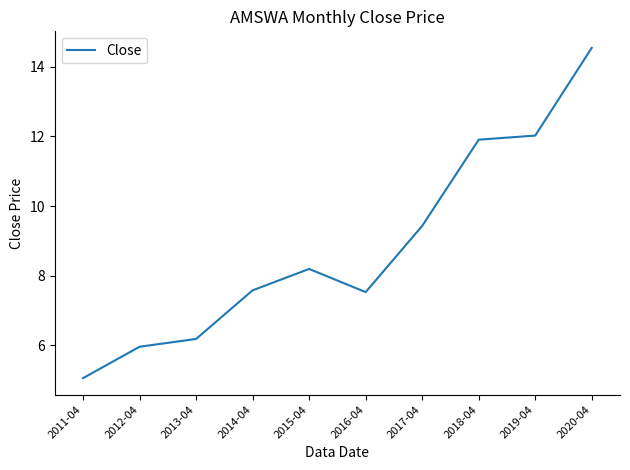

Read the value at 2016-04.

7.5